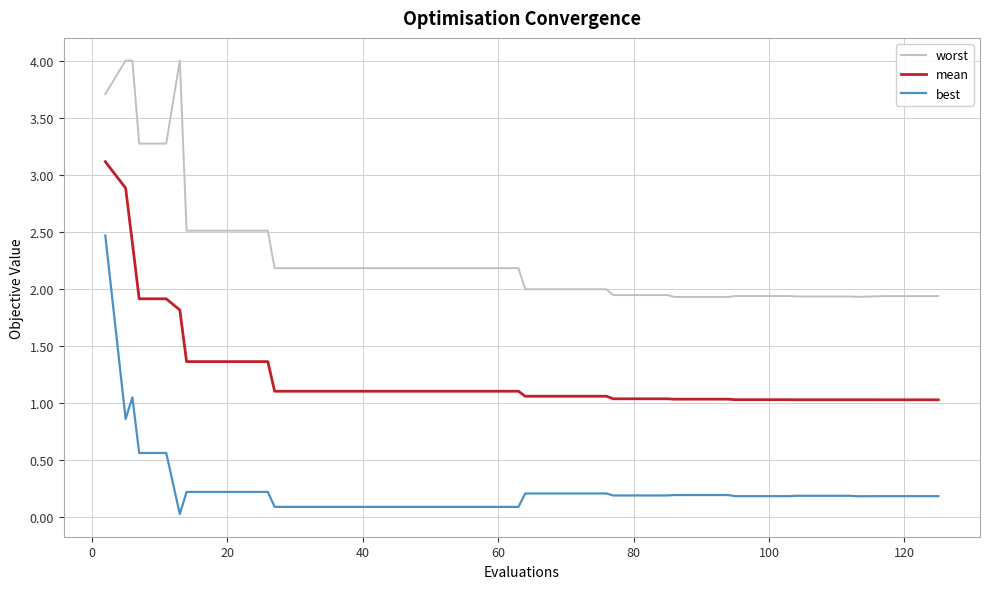

Which series has the largest range (max minus min)?

best